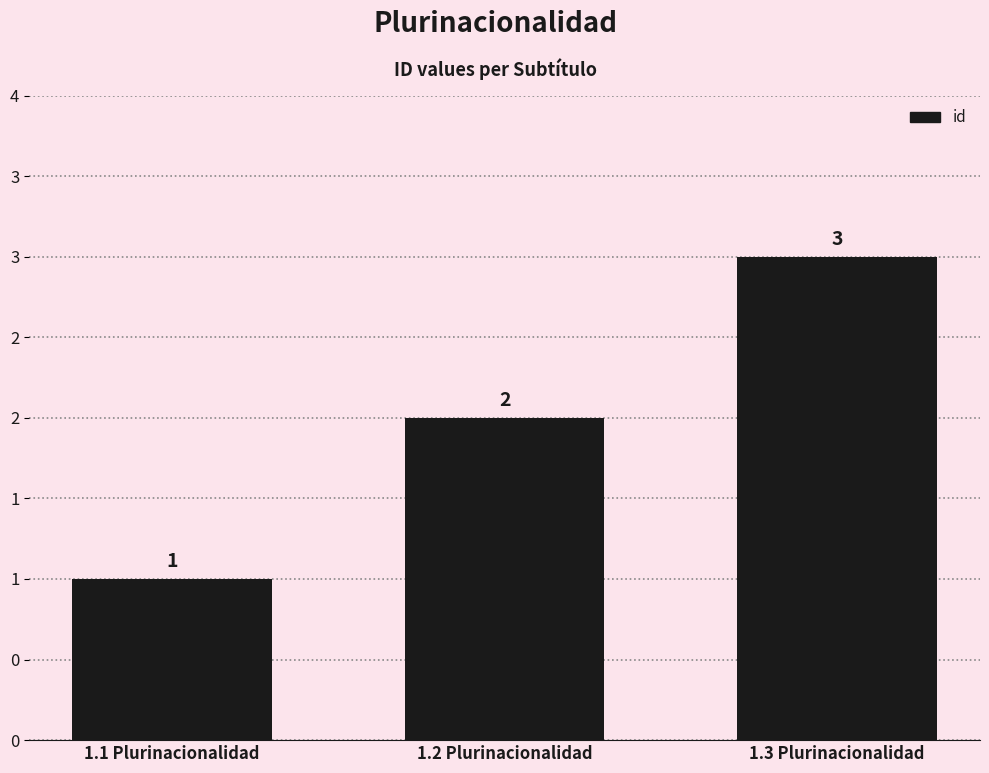

What is the minimum value shown in the chart?

1